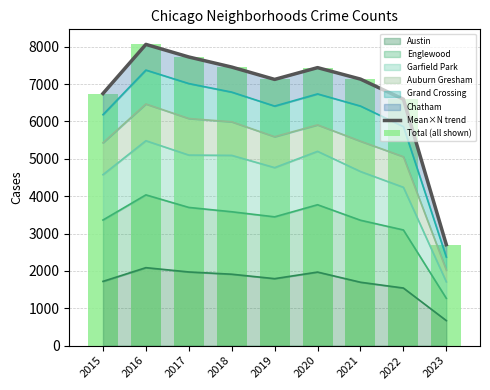

Which has a higher value, 2019 or 2022?

2019